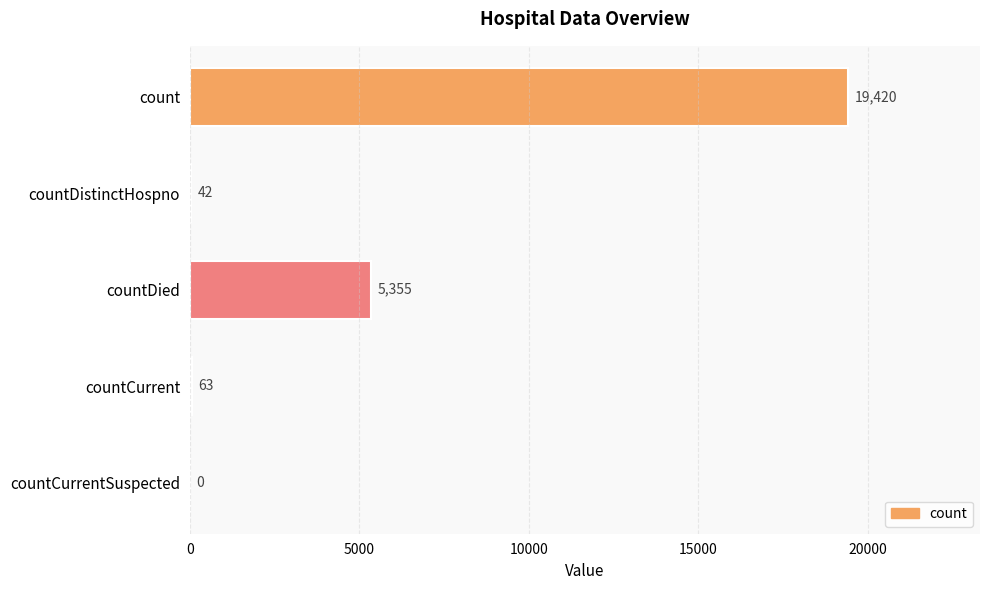

Are the bars horizontal?

Yes